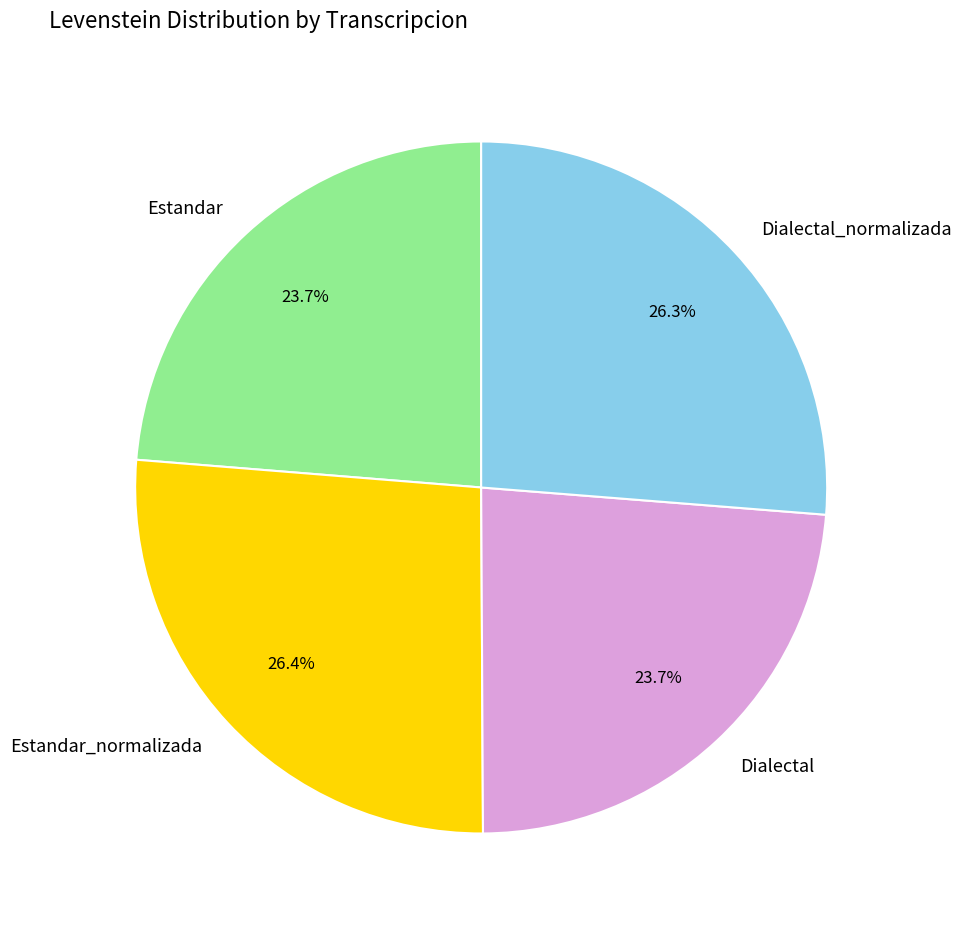

What is the ratio of the value at Estandar to the value at Estandar_normalizada?

0.9